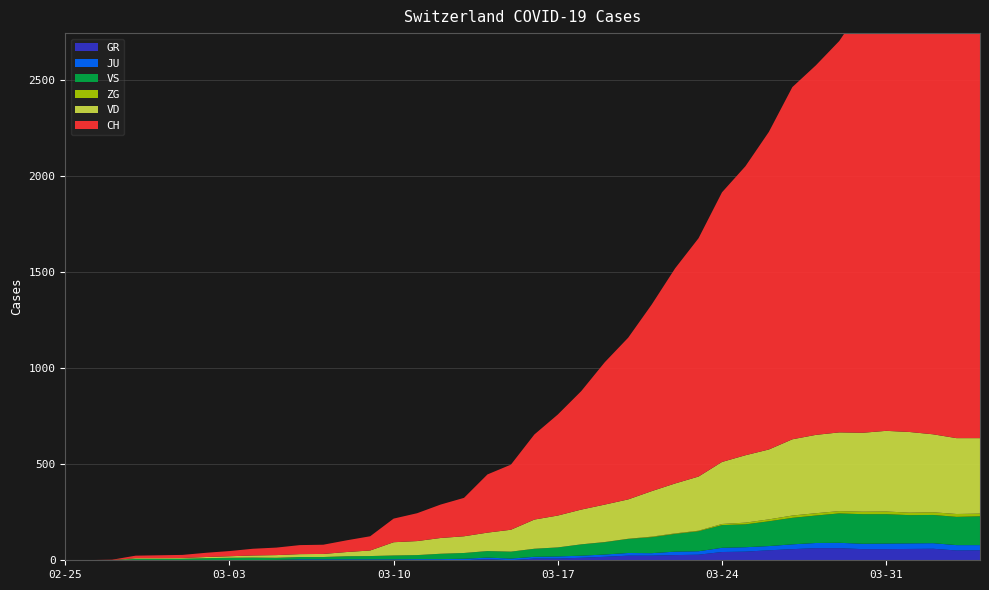

Reading left to right, what are all the values shown in this chart?

GR: 0	0	0	0	0	0	0	0	0	0	0	0	0	0	0	0	0	0	6	0	9	9	13	18	24	24	27	29	43	45	52	58	63	63	58	58	59	60	51	52
JU: 0	0	1	1	1	1	1	1	1	2	5	5	5	5	5	6	6	8	8	9	9	11	11	12	14	13	18	18	22	23	22	25	27	28	28	29	29	29	28	27
VS: 0	0	0	6	6	7	10	12	13	11	12	12	16	17	20	21	28	30	34	36	42	47	59	64	73	83	92	104	118	119	129	138	143	153	154	153	147	147	147	150
ZG: 0	0	0	0	0	0	0	0	0	0	0	0	0	0	0	0	0	0	0	0	0	0	0	1	1	3	3	3	6	9	10	12	12	12	13	14	13	14	15	14
VD: 0	0	0	4	4	4	6	8	11	14	15	16	22	29	69	73	82	87	96	114	152	166	181	195	205	237	260	282	323	351	364	397	408	410	411	420	420	406	395	393
CH: 0	1	2	13	15	16	22	27	35	39	47	48	61	74	123	145	174	200	303	339	443	526	617	741	842	971	1120	1241	1404	1505	1654	1834	1924	2038	2222	2251	2328	2387	2363	2349